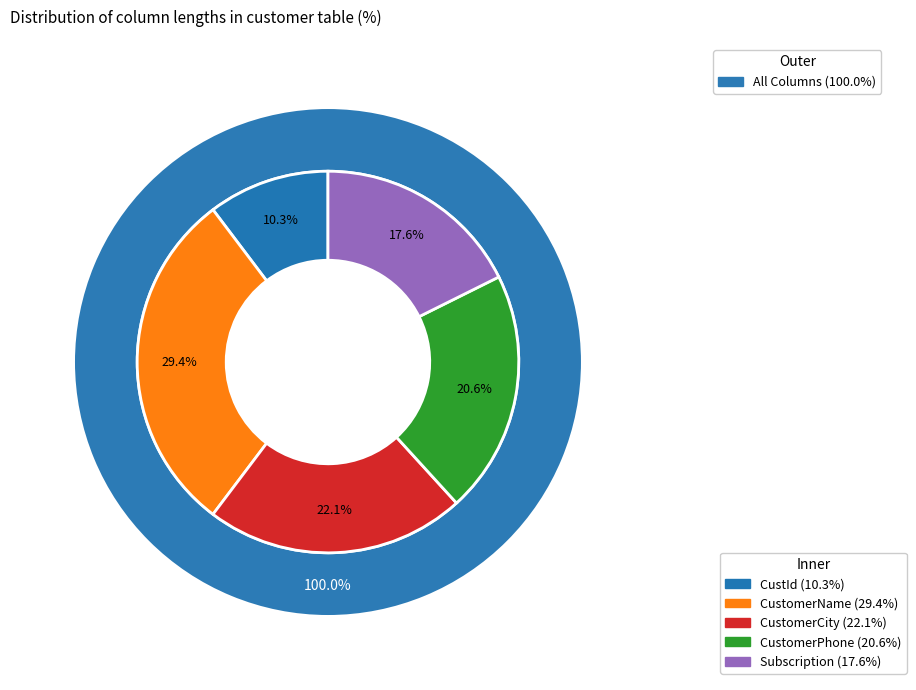

To the nearest percent, what portion does CustomerPhone represent?

21%